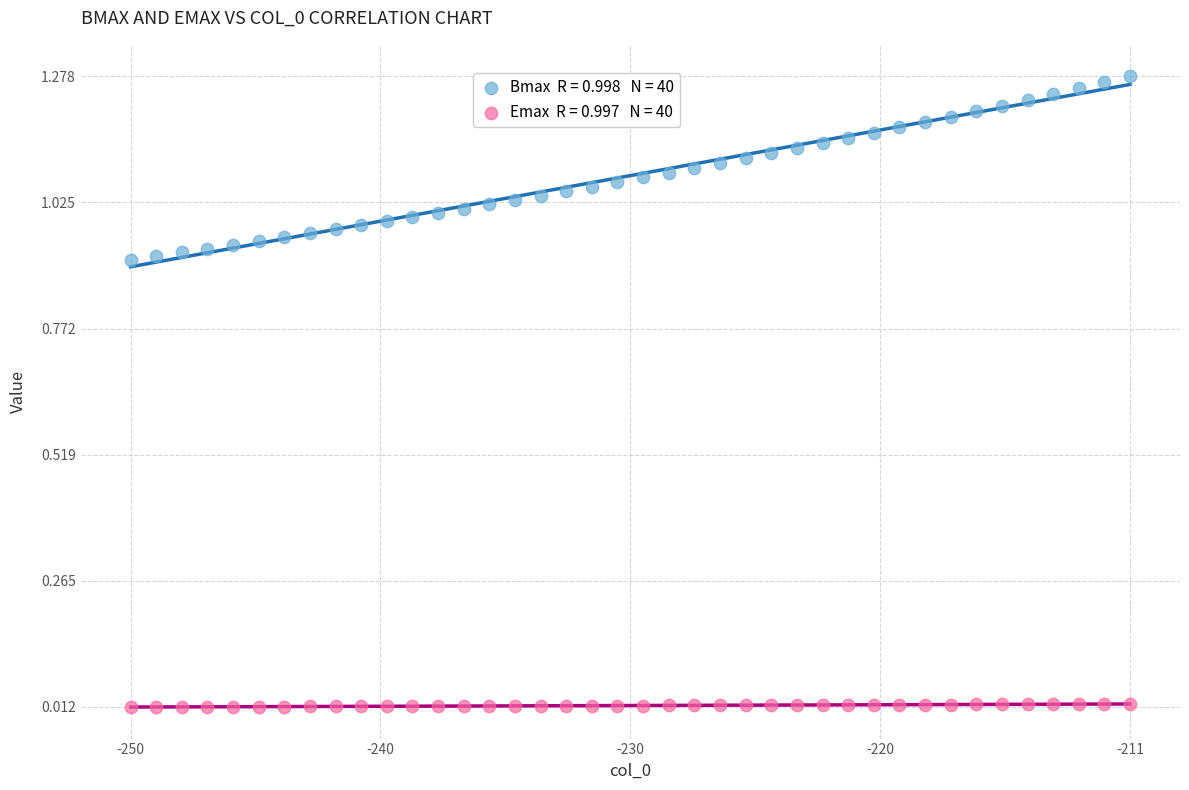

Across all data points, what is the range of X values (max minus min)?

39.0